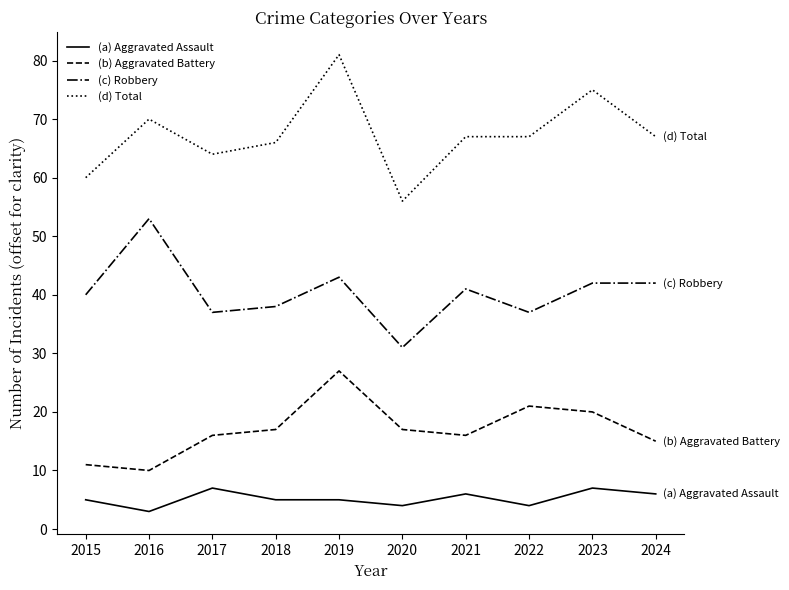

Reading right to left, transcribe all the data shown in this chart.

(a) Aggravated Assault: 2024=6	2023=7	2022=4	2021=6	2020=4	2019=5	2018=5	2017=7	2016=3	2015=5
(b) Aggravated Battery: 2024=15	2023=20	2022=21	2021=16	2020=17	2019=27	2018=17	2017=16	2016=10	2015=11
(c) Robbery: 2024=42	2023=42	2022=37	2021=41	2020=31	2019=43	2018=38	2017=37	2016=53	2015=40
(d) Total: 2024=67	2023=75	2022=67	2021=67	2020=56	2019=81	2018=66	2017=64	2016=70	2015=60